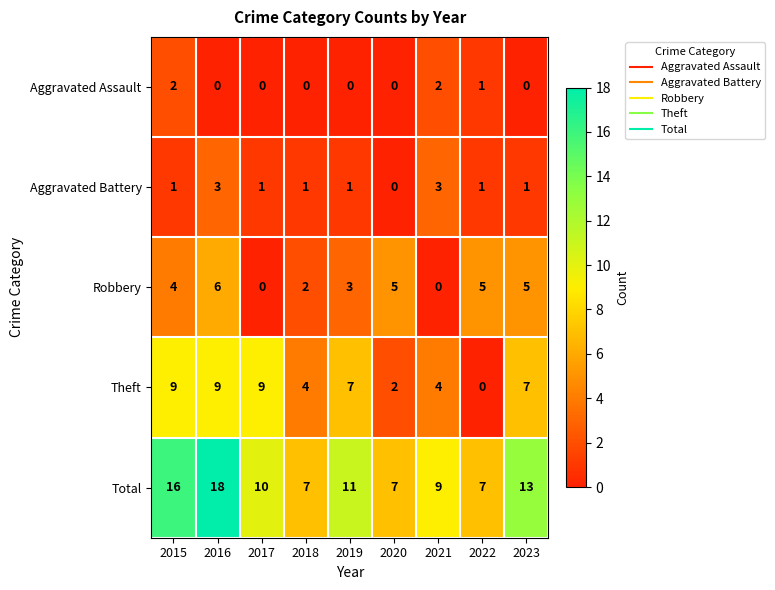

Which series changed the most between 2016 and 2022?

Total